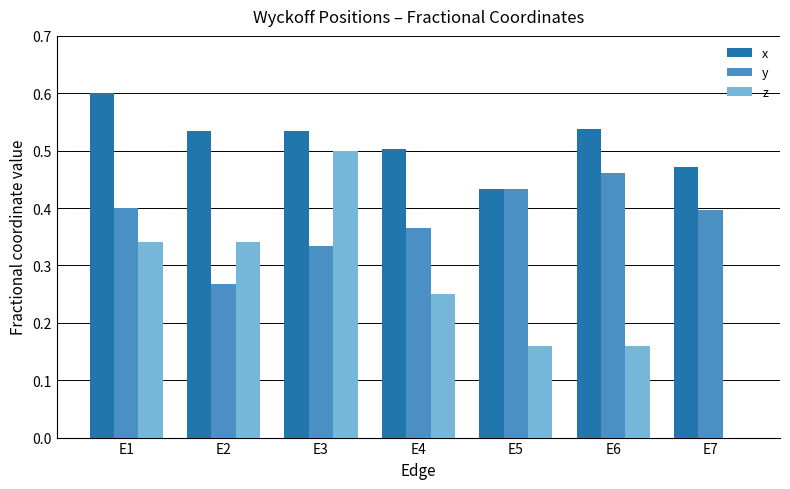

True or false: x has a value of 0.5 at E6.

True